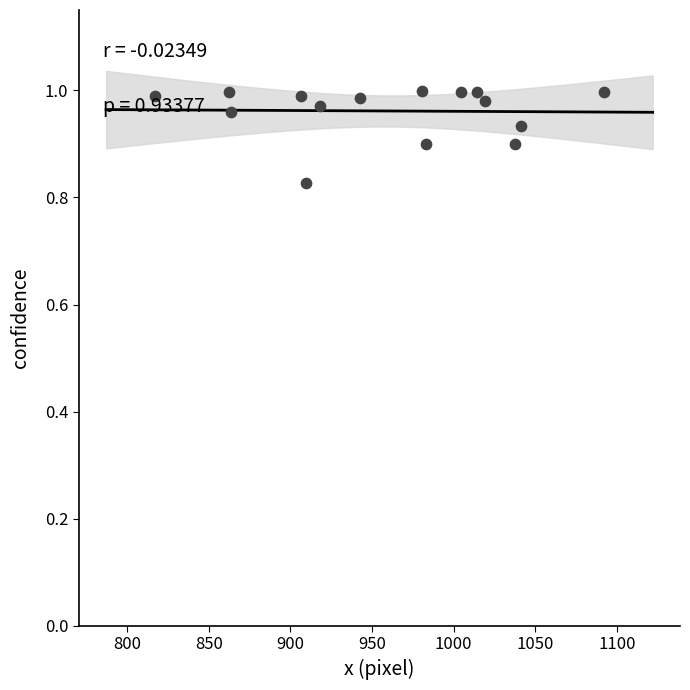

What is the range of X values (max minus min)?

274.7